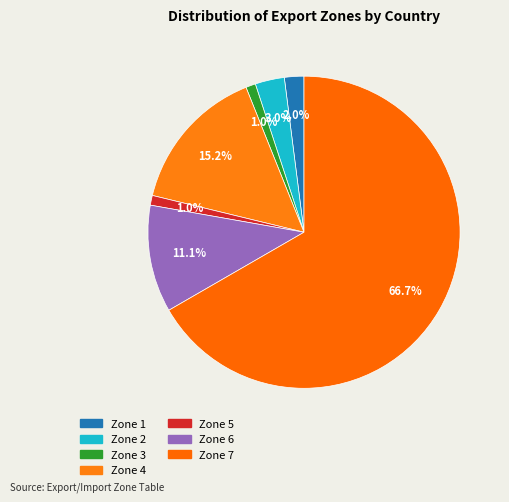

How many segments does this pie chart have?

7